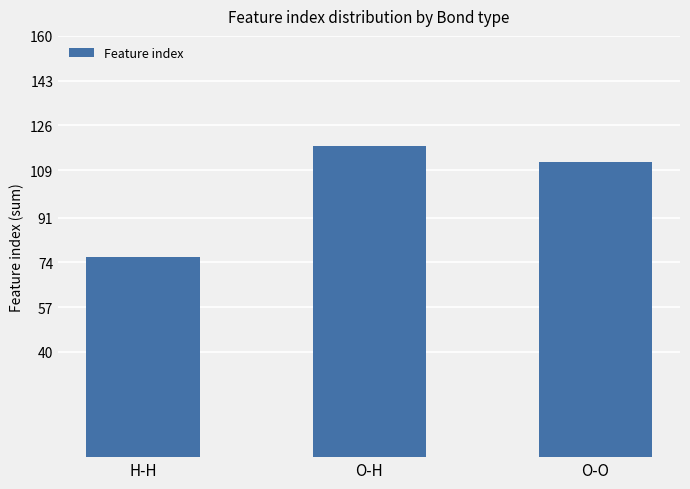

What is the value of the 3rd bar from the left?

112